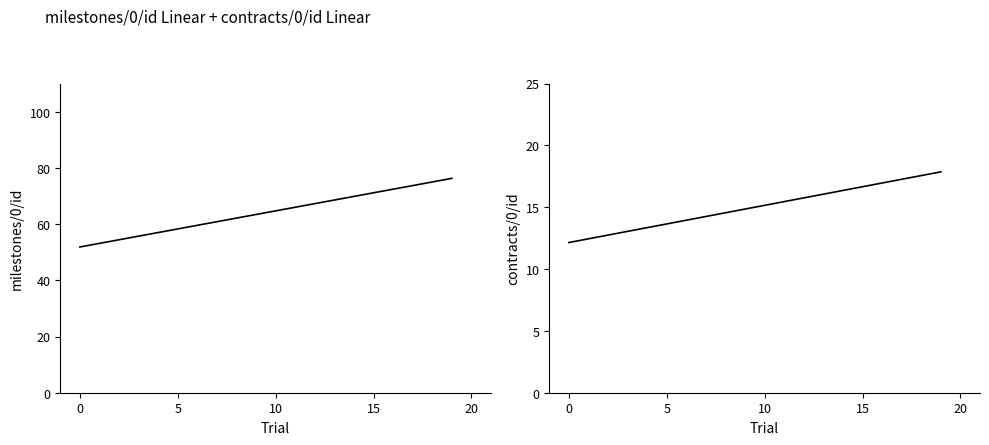

The milestones/0/id series shows 94.9 at 25. True or false?

False